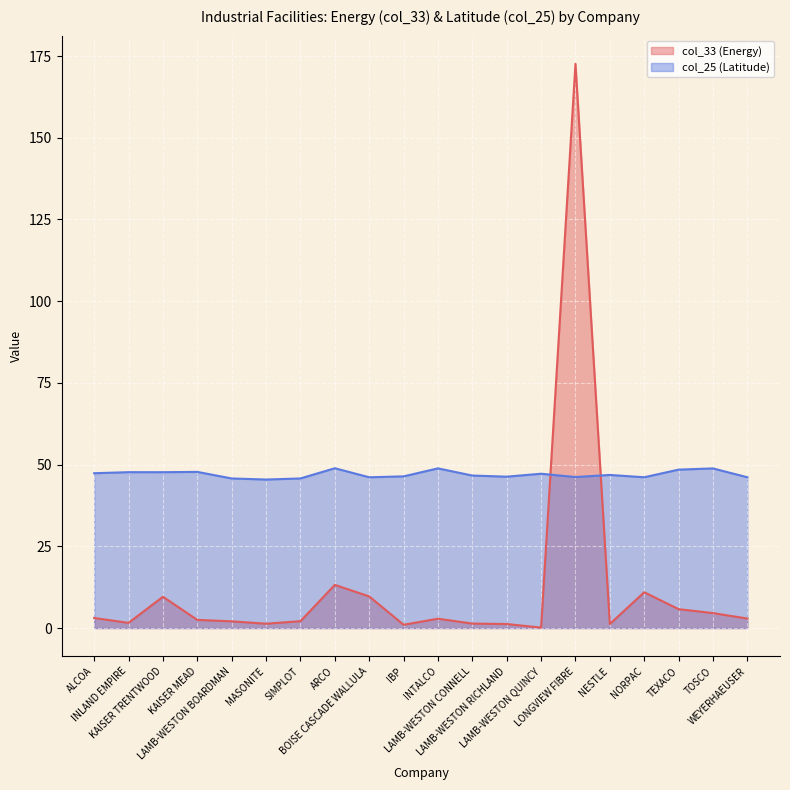

What are all the series names shown in the legend?

col_33 (Energy), col_25 (Latitude)